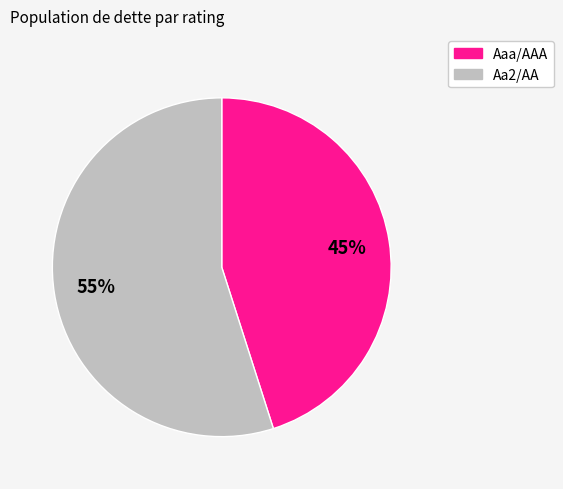

Between Aaa/AAA and Aa2/AA, which is larger?

Aa2/AA